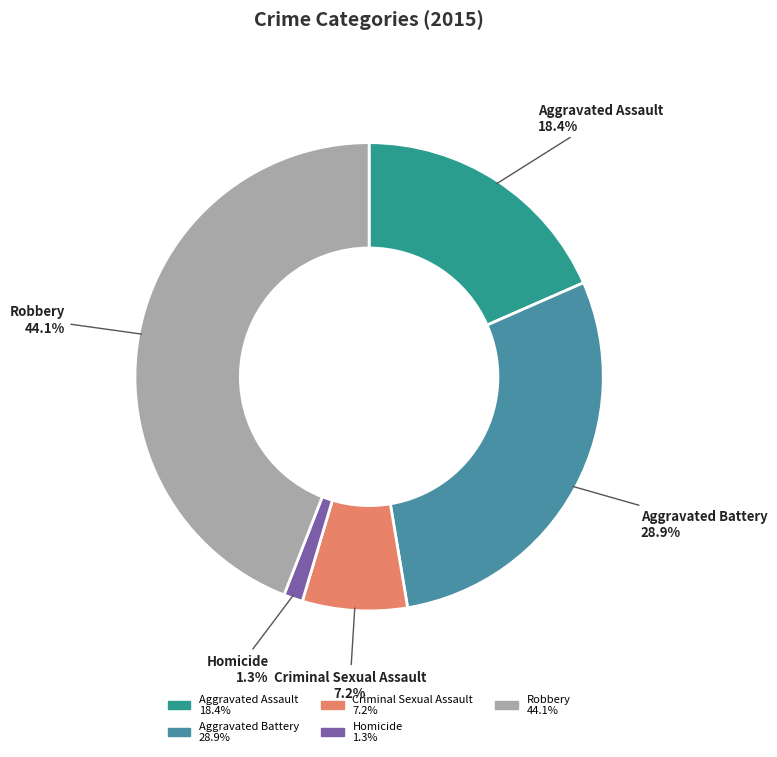

Is it true that Aggravated Assault is 8% of the pie?

False